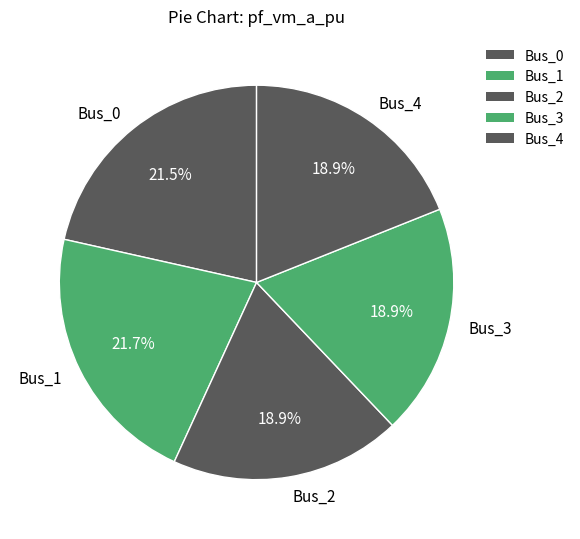

Is Bus_2 the majority of the pie?

No